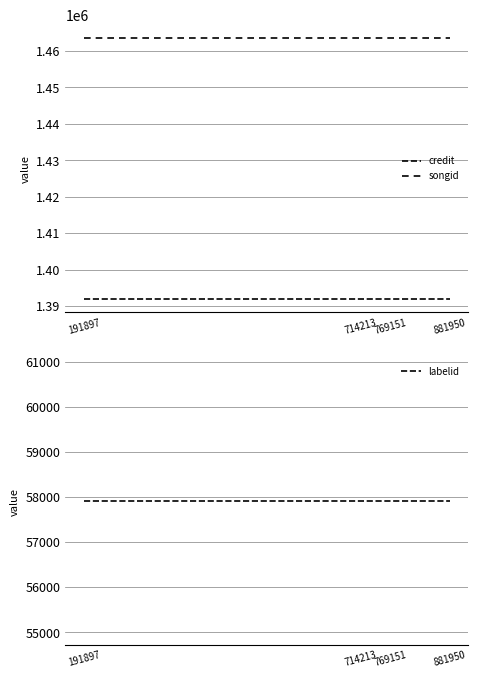

The songid series shows 1463607 at 881950. True or false?

True